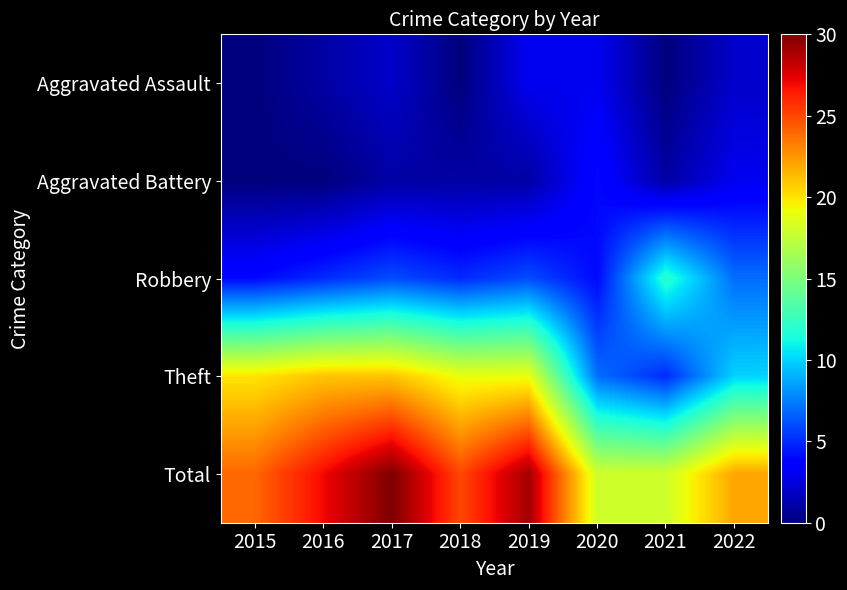

Reading left to right, what are all the values shown in this chart?

Aggravated Assault: 2015=0	2016=1	2017=2	2018=0	2019=3	2020=3	2021=0	2022=2
Aggravated Battery: 2015=0	2016=0	2017=1	2018=1	2019=1	2020=4	2021=1	2022=3
Robbery: 2015=4	2016=5	2017=6	2018=5	2019=6	2020=4	2021=12	2022=7
Theft: 2015=20	2016=21	2017=21	2018=19	2019=19	2020=7	2021=5	2022=10
Total: 2015=24	2016=27	2017=30	2018=25	2019=29	2020=18	2021=18	2022=22